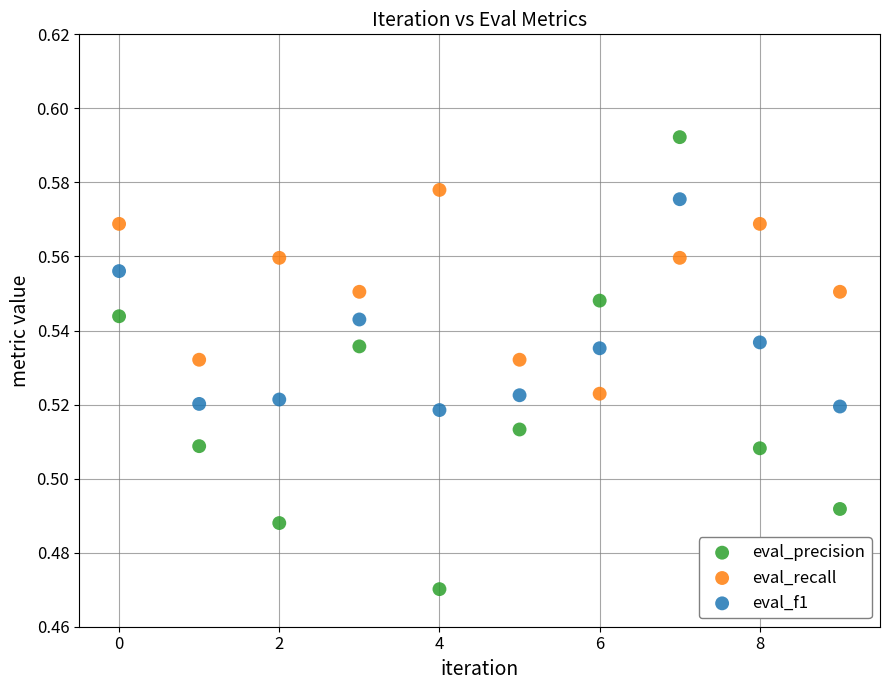

Which series reaches the minimum Y coordinate?

eval_precision